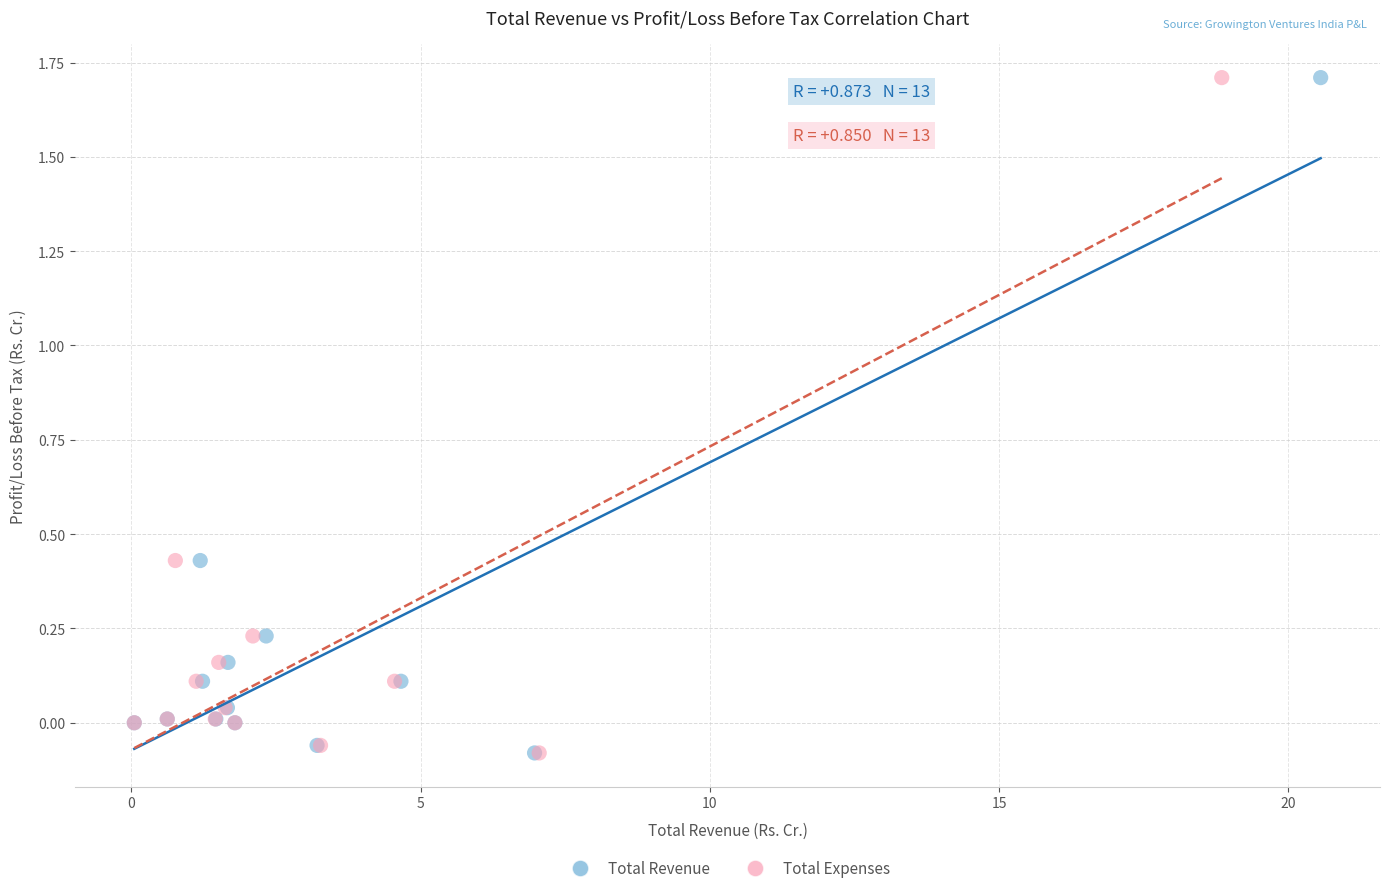

What are all the series names shown in the legend?

Total Revenue, Total Expenses